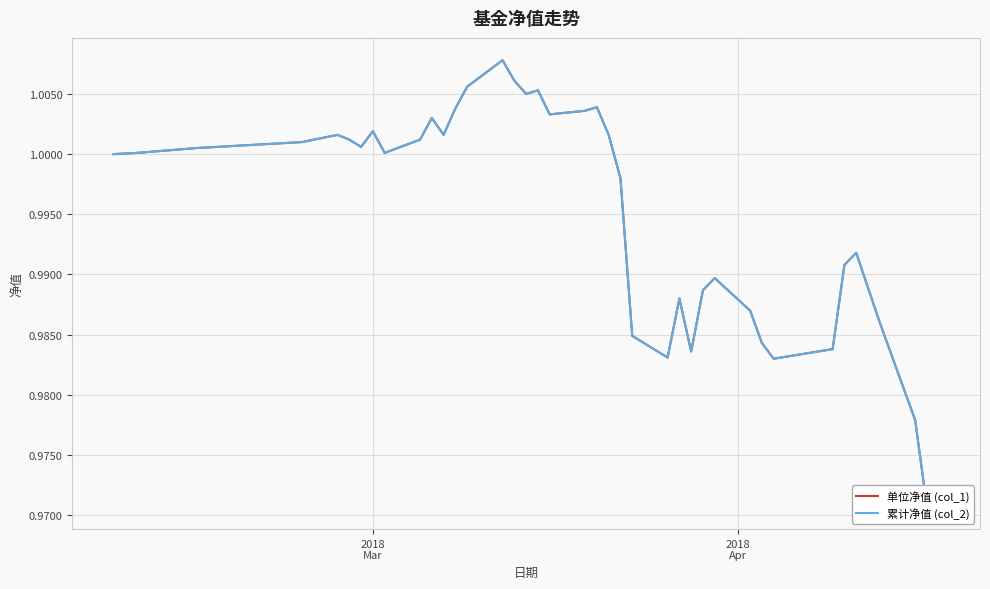

What is the average value of the 单位净值 (col_1) series?

1.0